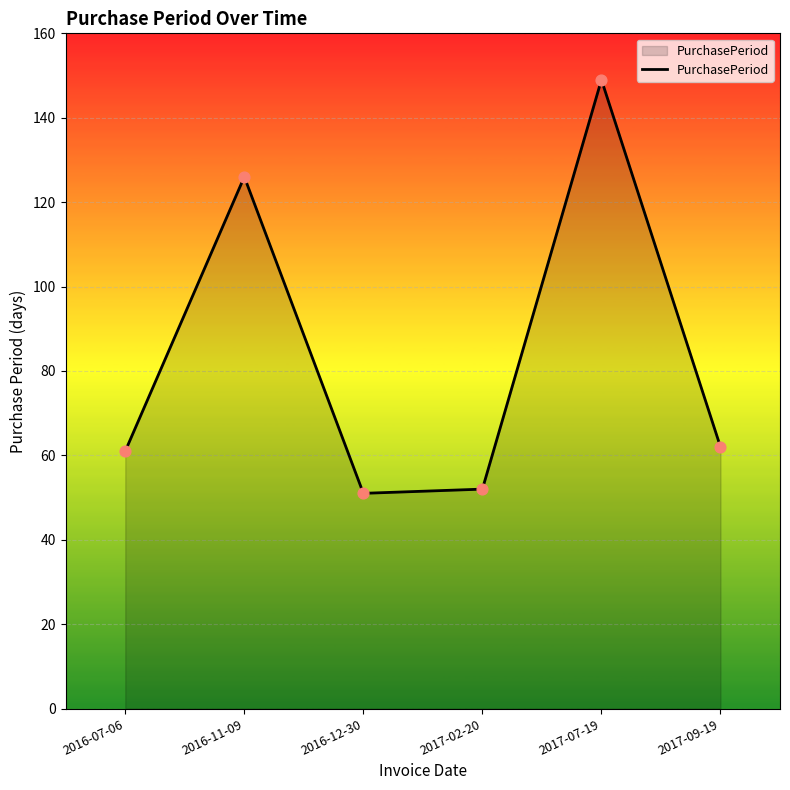

What is the change in value from 2016-11-09 to 2017-07-19?

+23